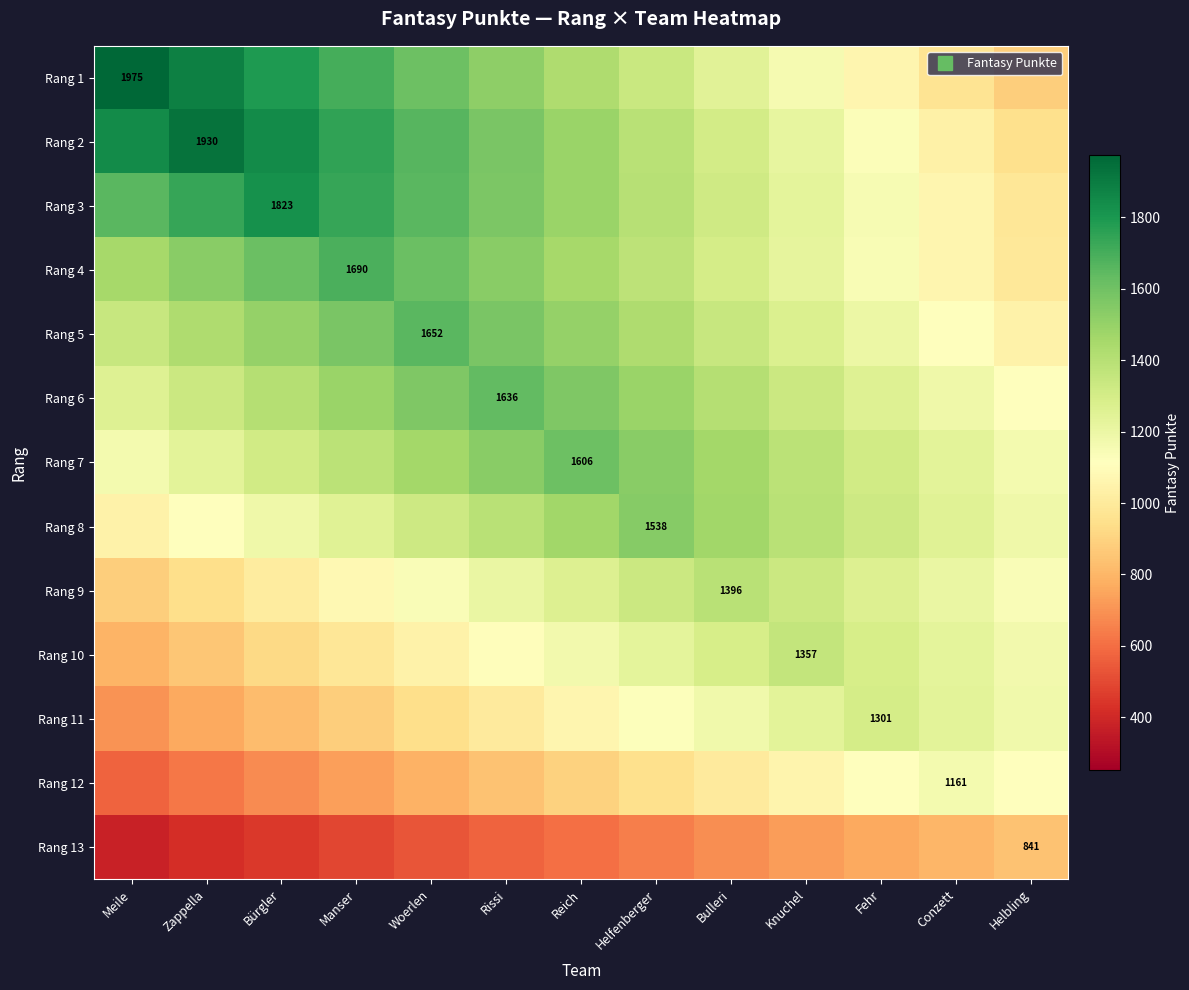

At which label does Rang 7 first exceed 1383?

Manser